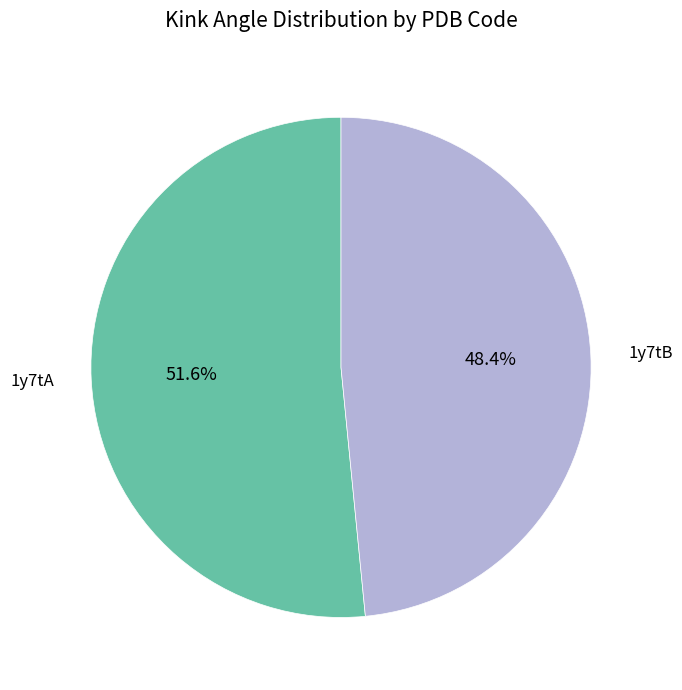

Does any single category account for the majority?

Yes